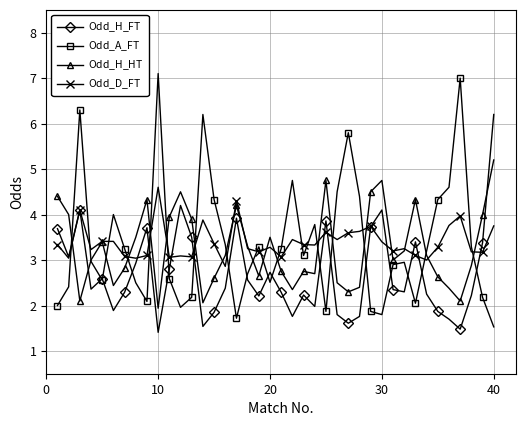

After their last crossing, which series has the higher values: $\mathregular{Odd\_A\_FT}$ or $\mathregular{Odd\_H\_HT}$?

$\mathregular{Odd\_H\_HT}$